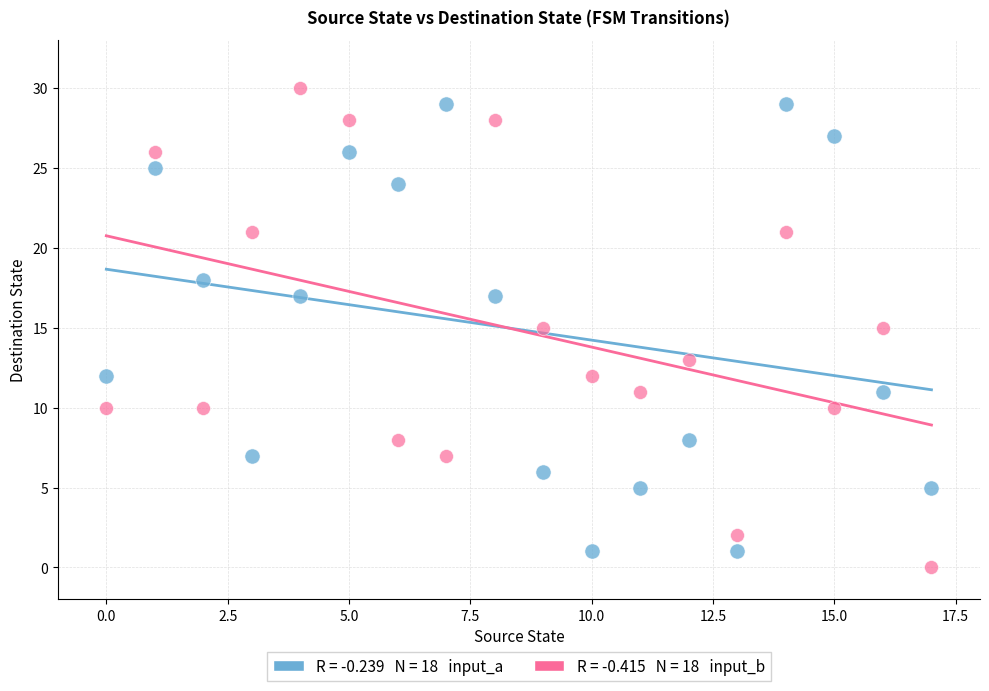

Across all data points, what is the range of Y values (max minus min)?

30